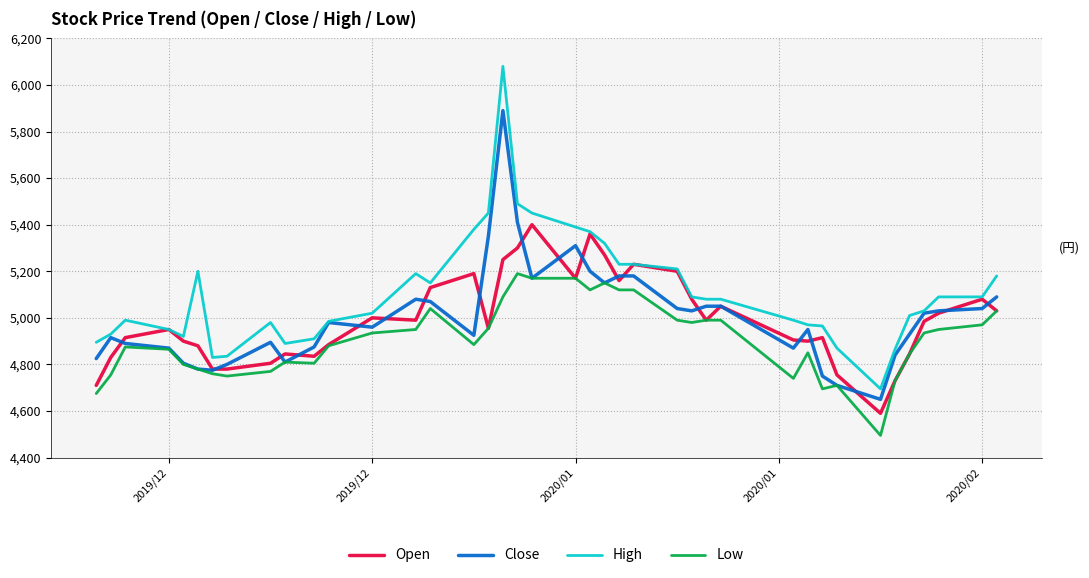

Which series has the largest total across all categories?

High